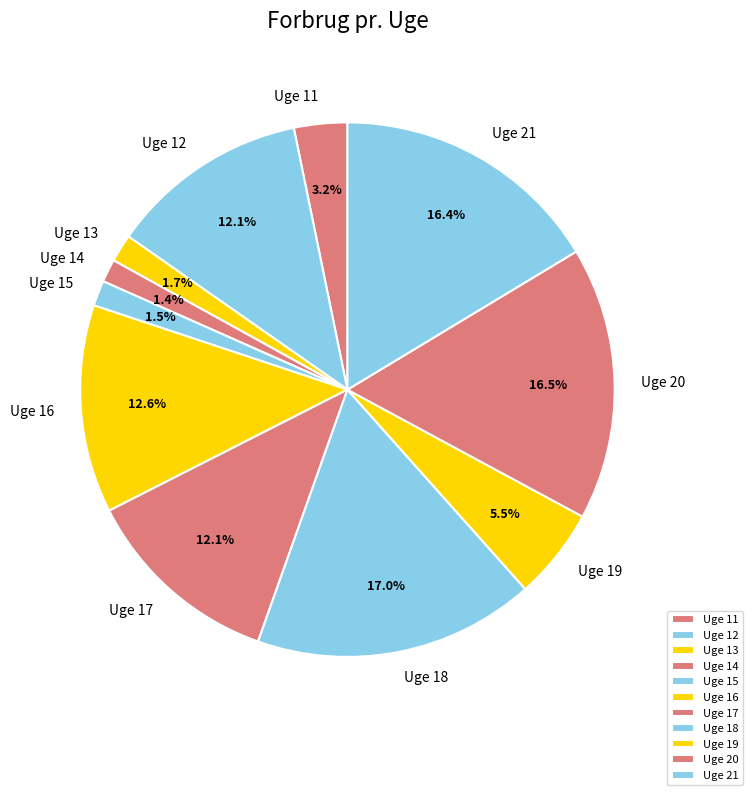

Is there a majority slice in this chart?

No